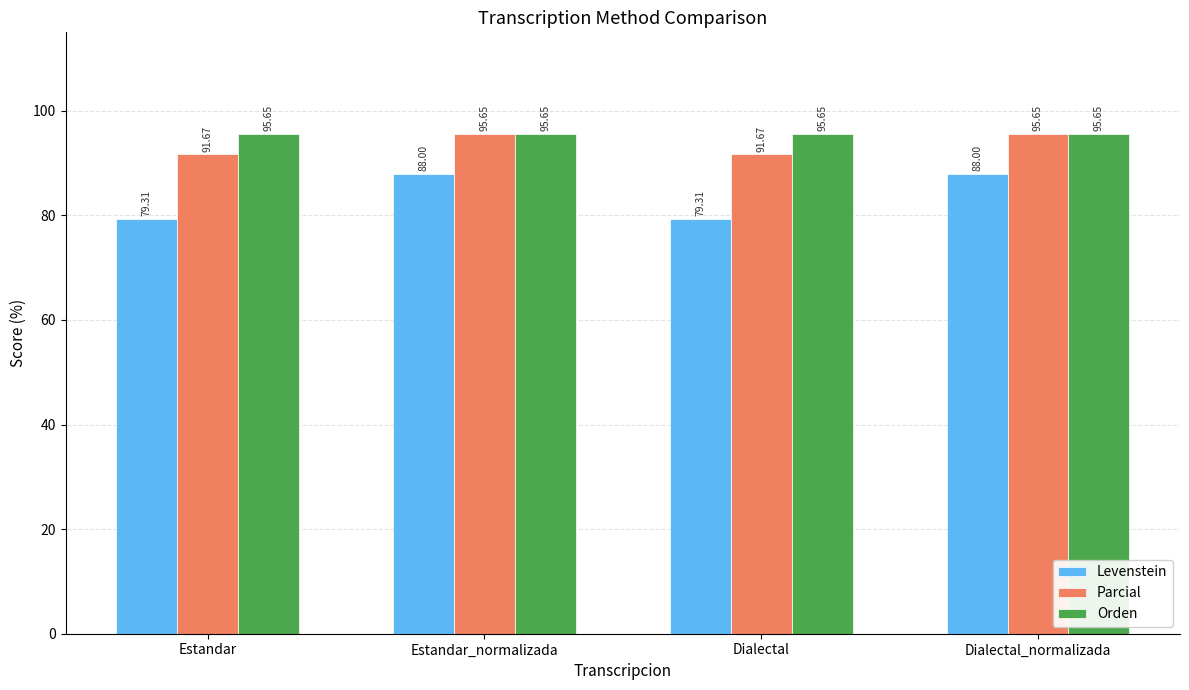

Where does the Parcial series first go above 95?

Estandar_normalizada